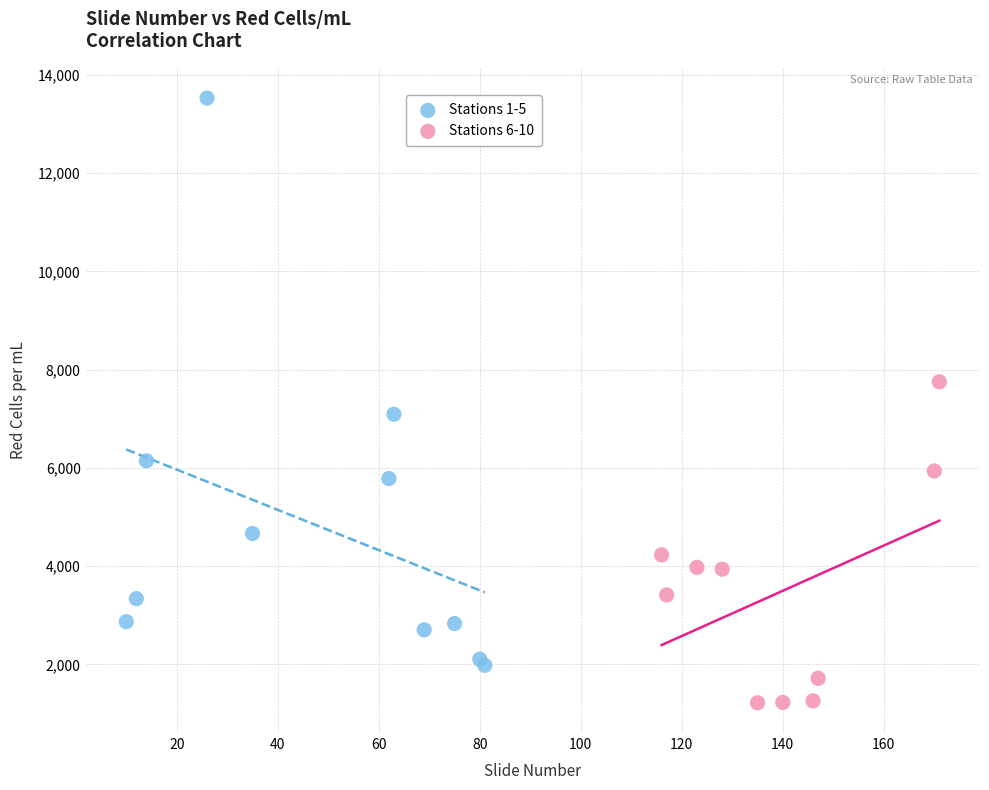

Which series has the largest Y range (max minus min)?

Stations 1-5